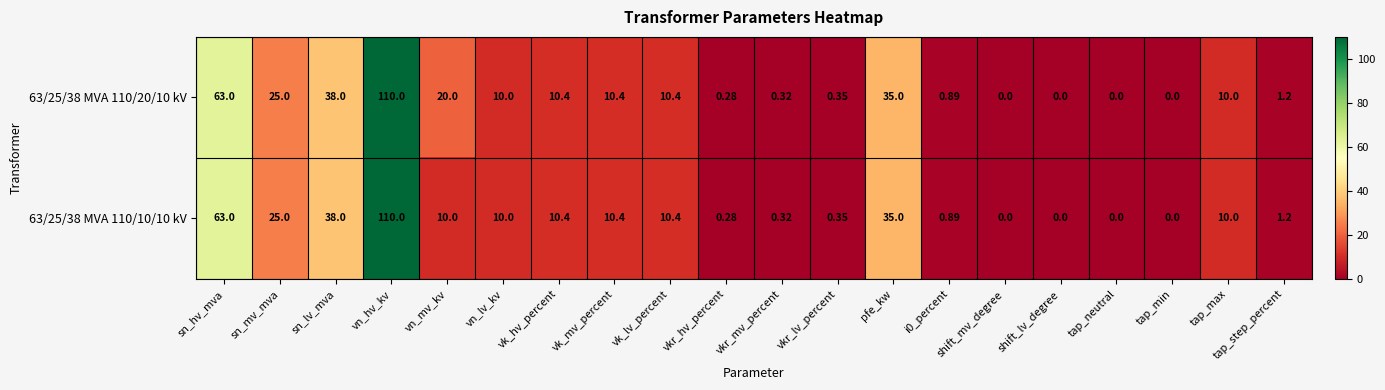

At which category is the sum across all series the highest?

vn_hv_kv